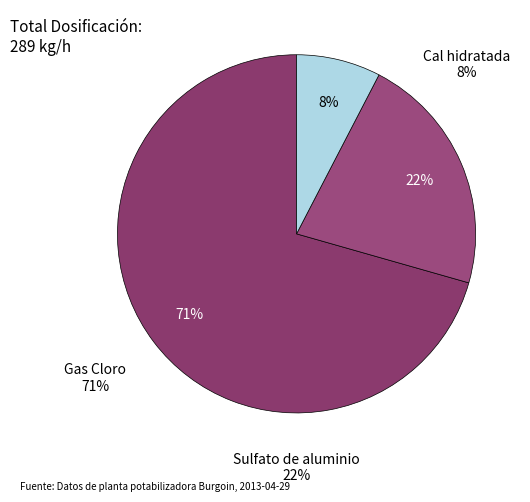

Count the number of slices in the pie.

3